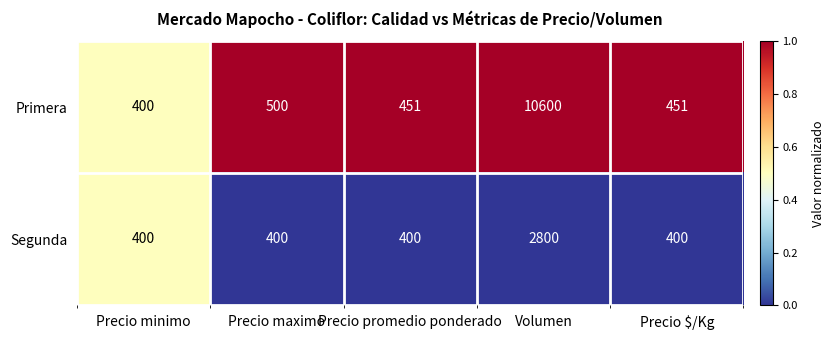

What is the average value of the Primera series?

2480